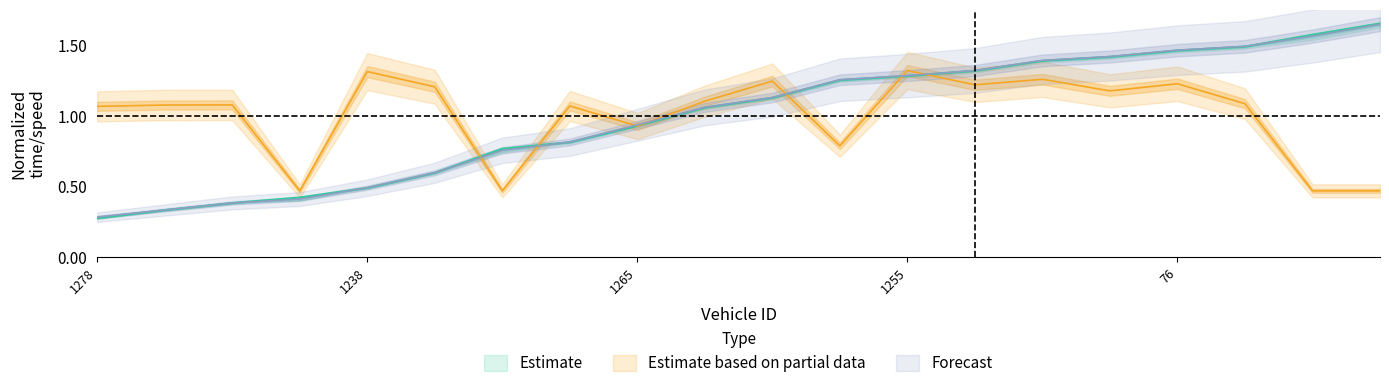

What is the sum of the instspeed values at 103 and 1278?

2.1